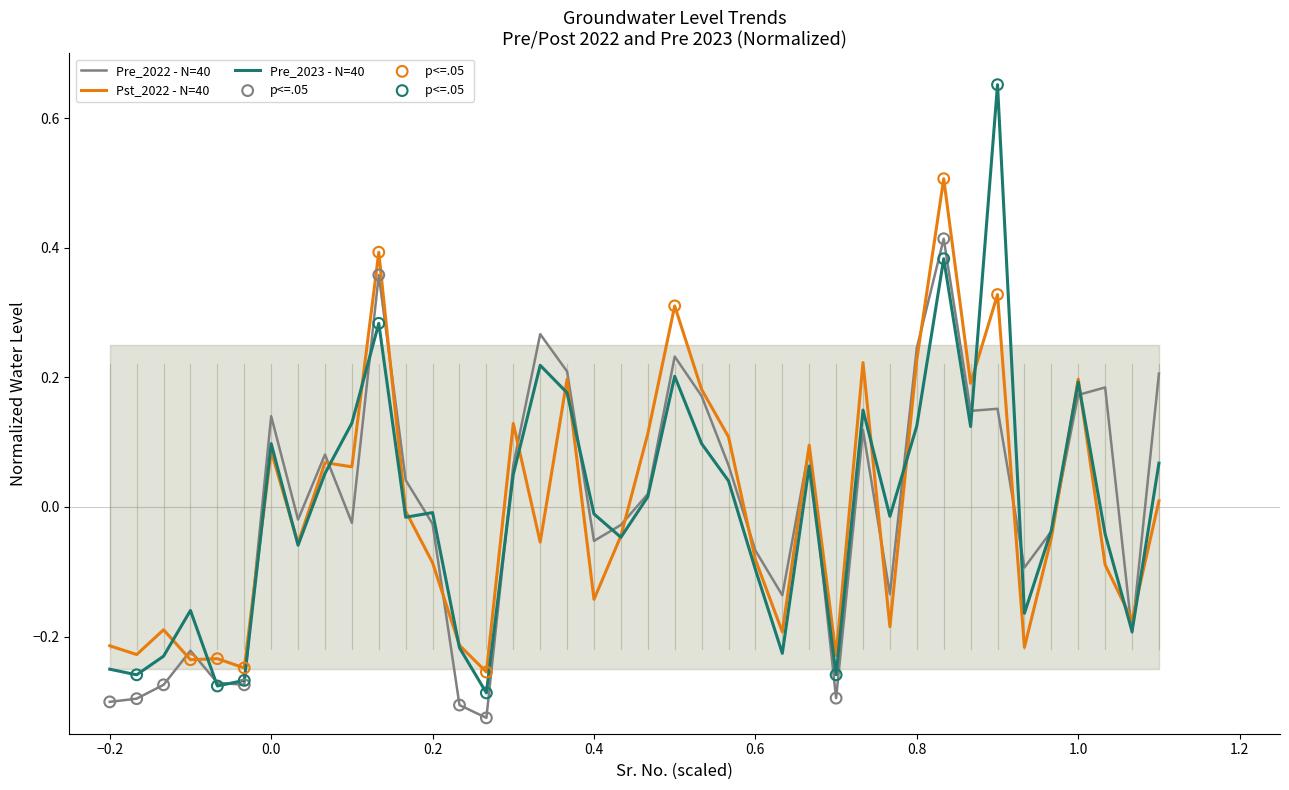

Which series reaches the minimum Y coordinate?

Pre_2022